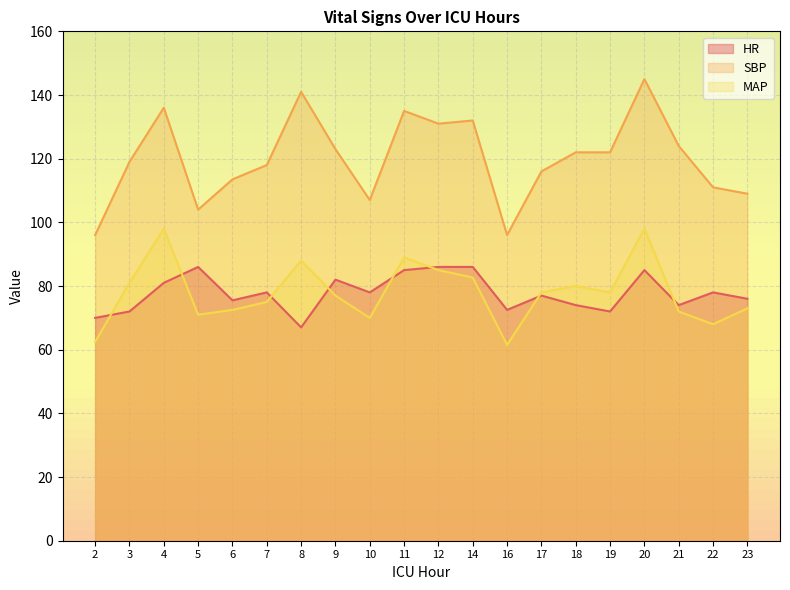

Rank the series at 4 from lowest to highest value.

HR, MAP, SBP